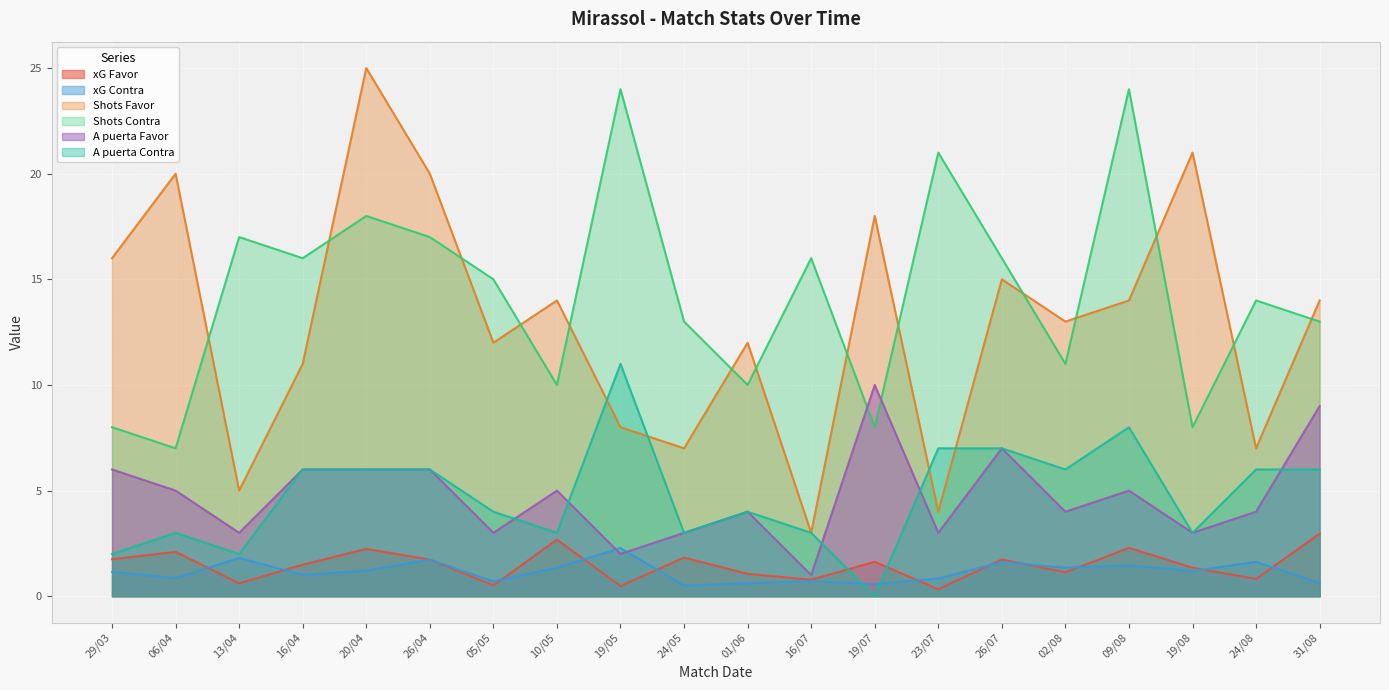

What is the total value across all series at 01/06?

31.7